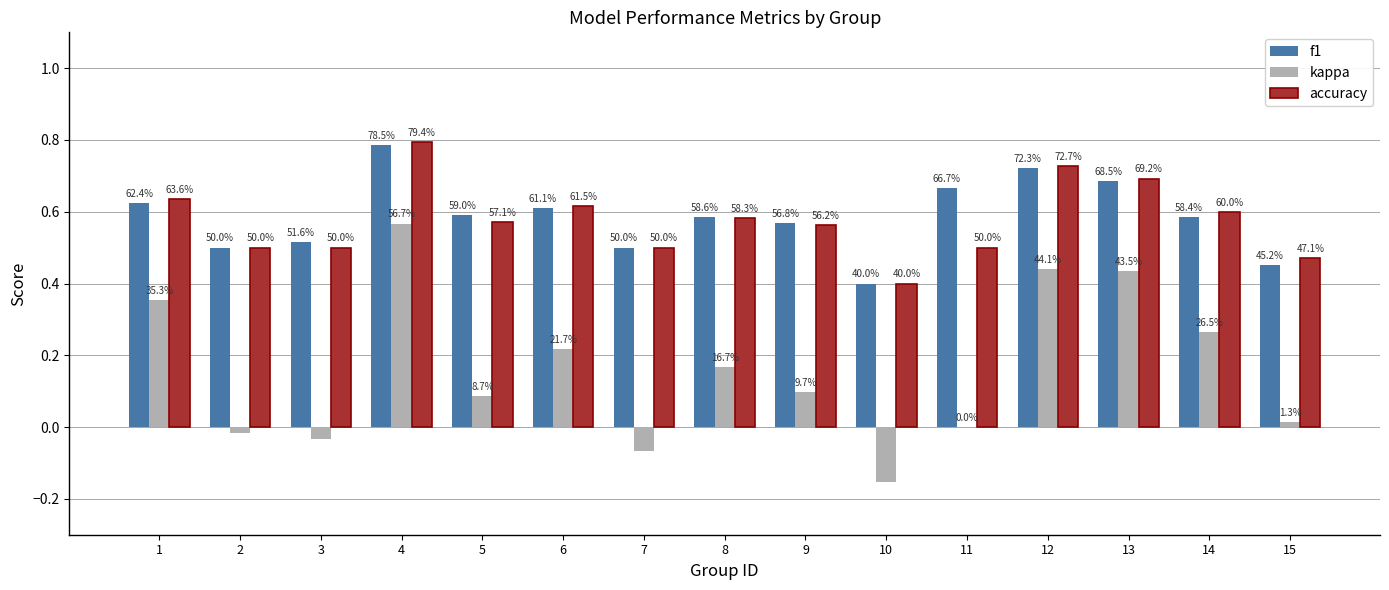

What are all the series names shown in the legend?

f1, kappa, accuracy